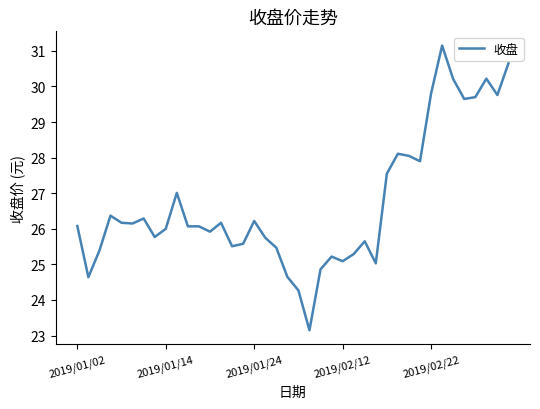

How many lines are shown in the chart?

1